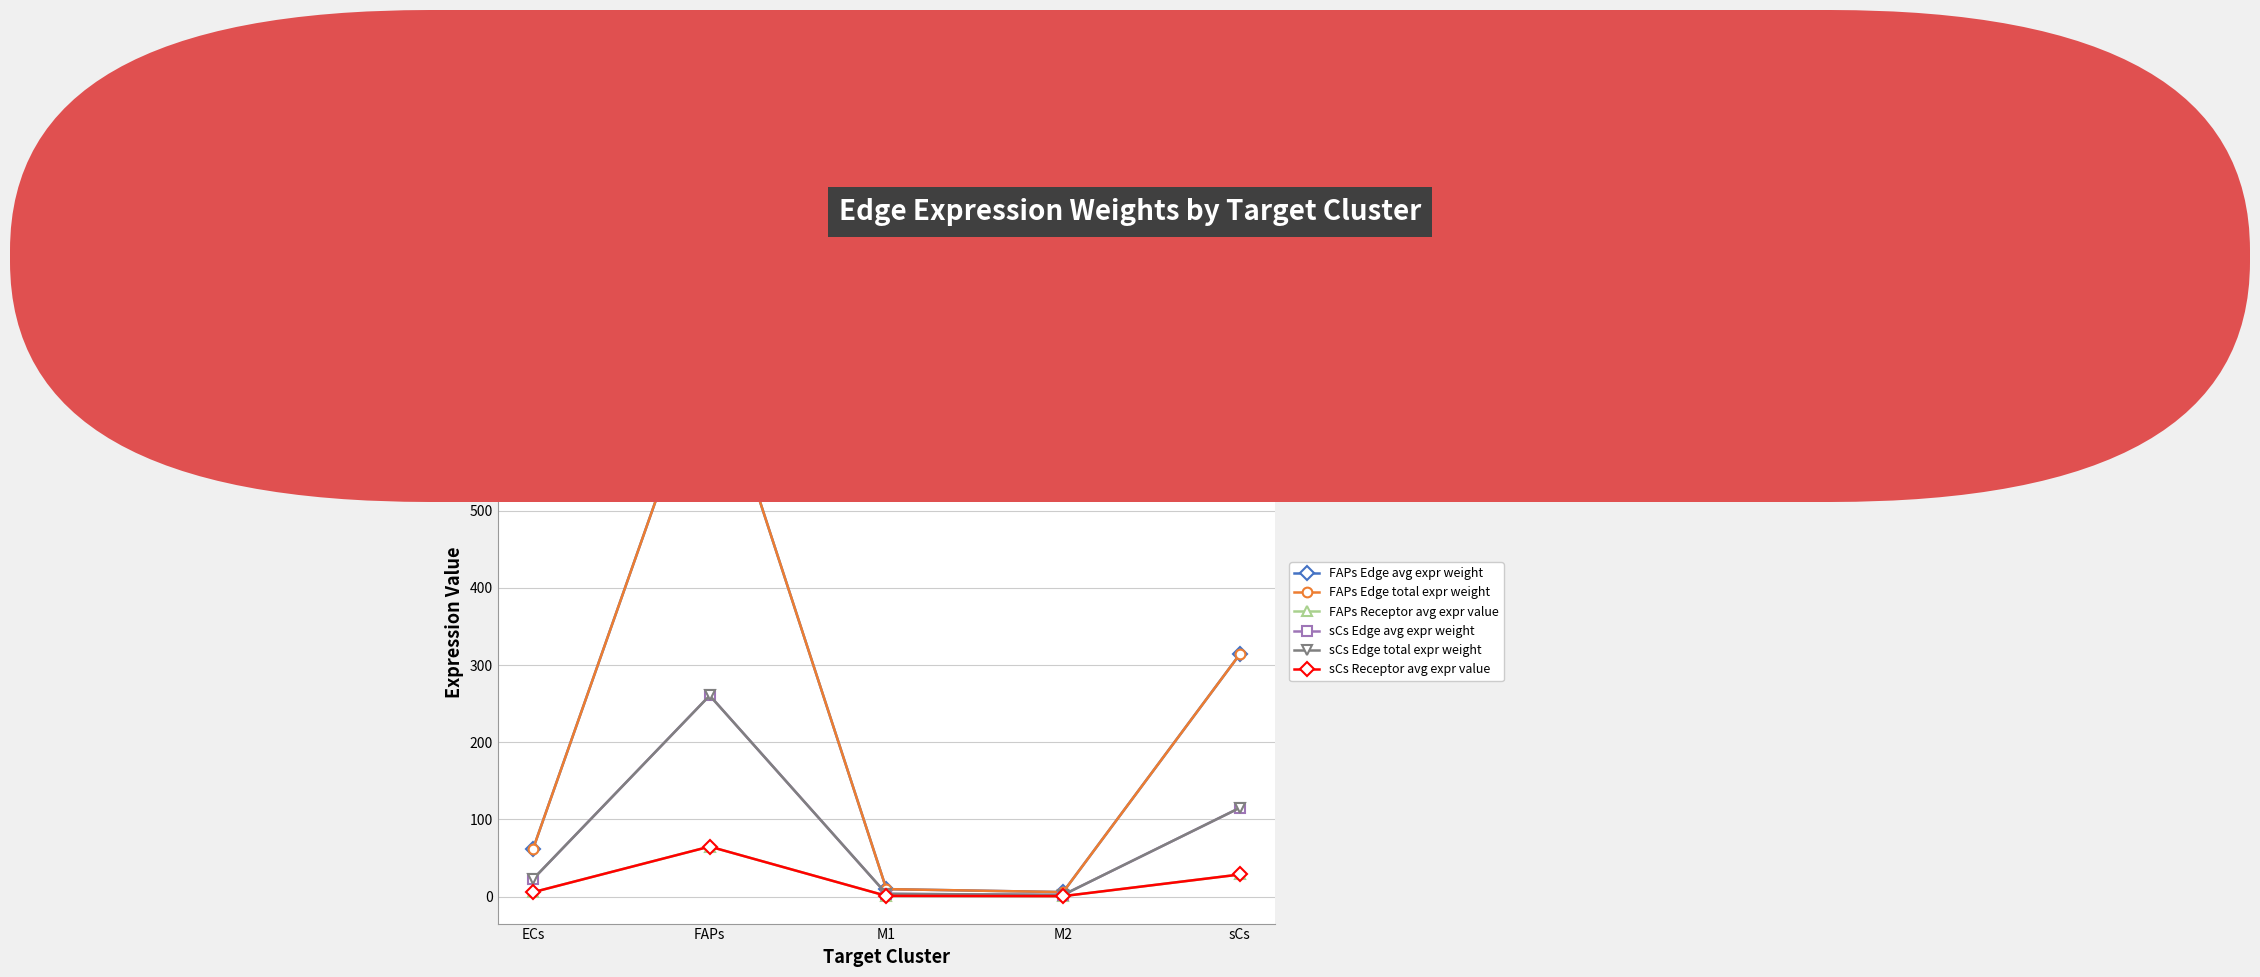

List the series in order of their peak value, highest first.

FAPs Edge avg expr weight, FAPs Edge total expr weight, sCs Edge avg expr weight, sCs Edge total expr weight, FAPs Receptor avg expr value, sCs Receptor avg expr value